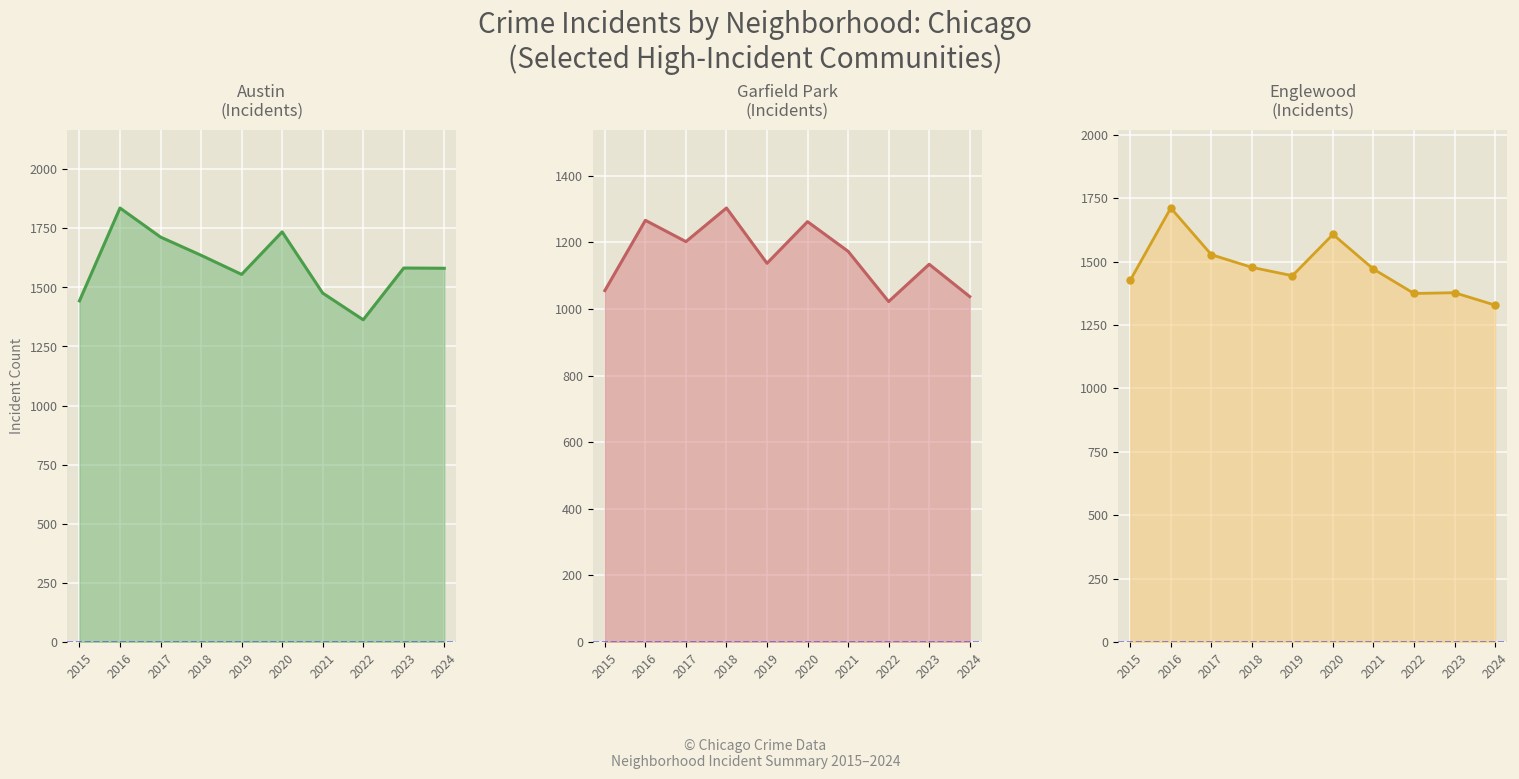

Rank the categories by Garfield Park value from lowest to highest.

2022, 2024, 2015, 2023, 2019, 2021, 2017, 2020, 2016, 2018